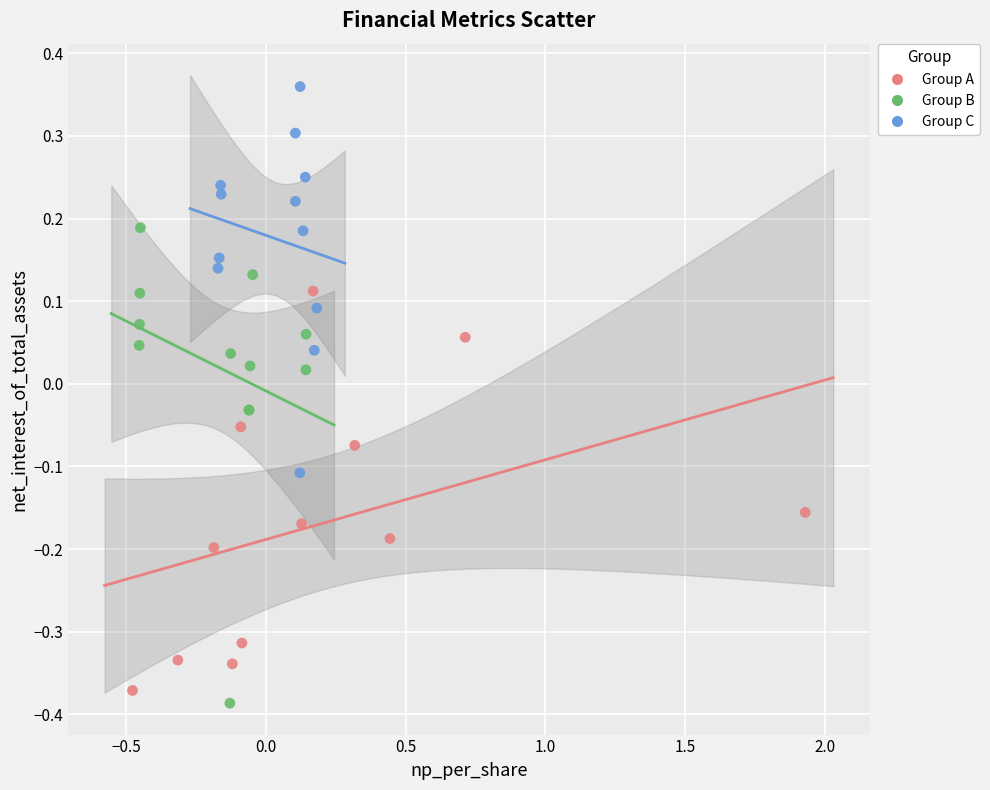

Which series reaches the maximum Y coordinate?

Group C